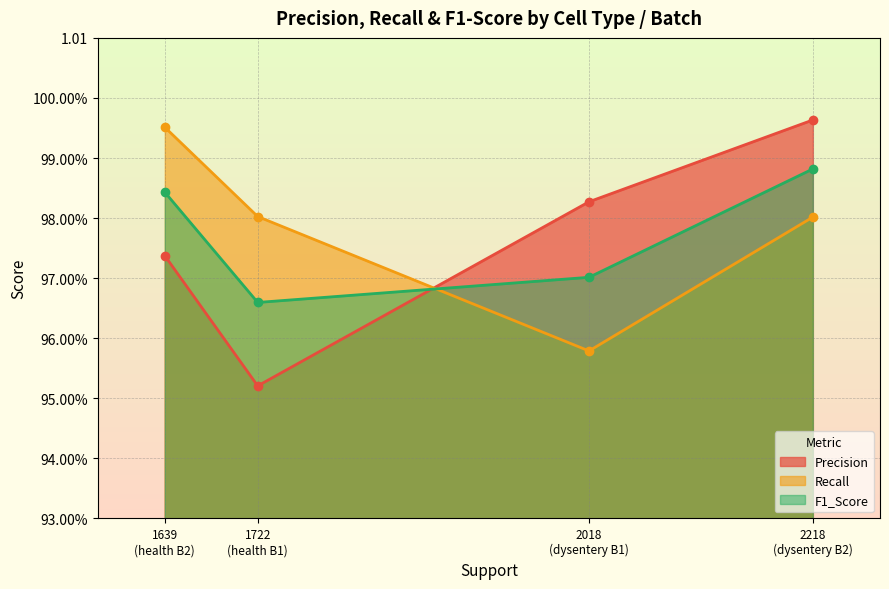

What are all the series names shown in the legend?

Precision, Recall, F1_Score